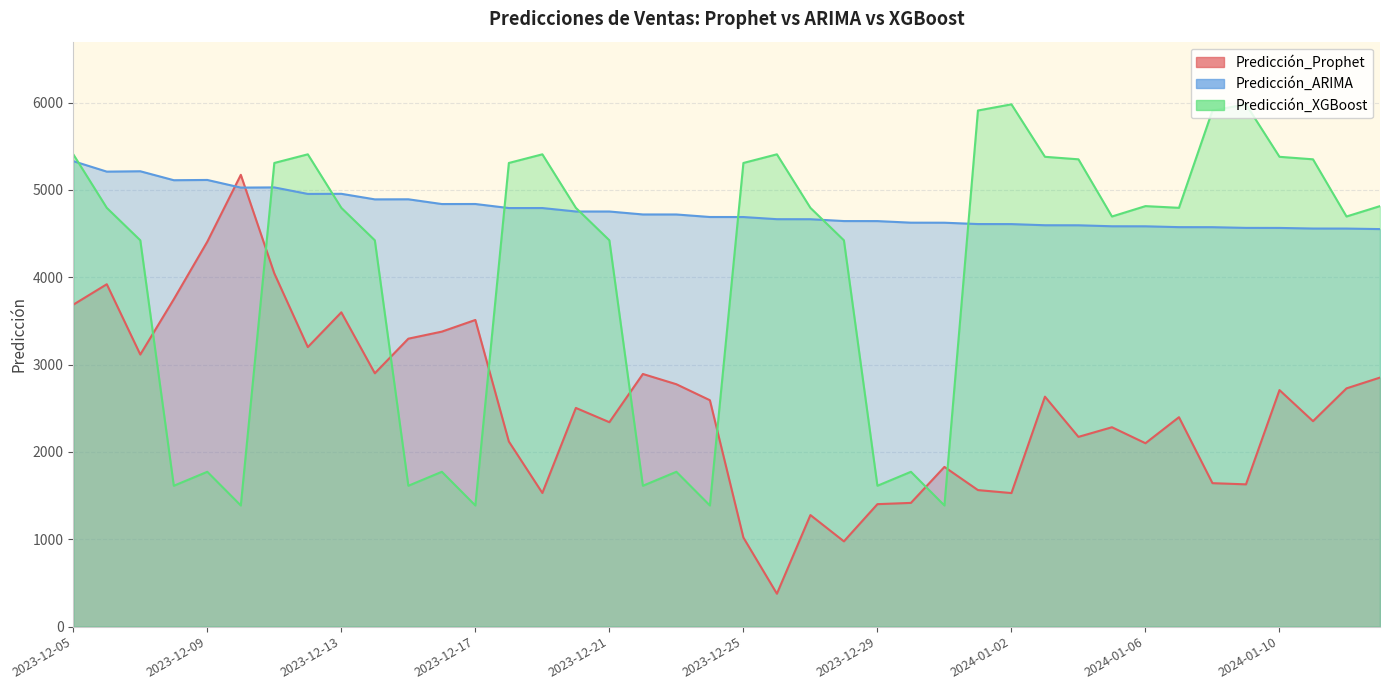

How many data points does each series have?

40